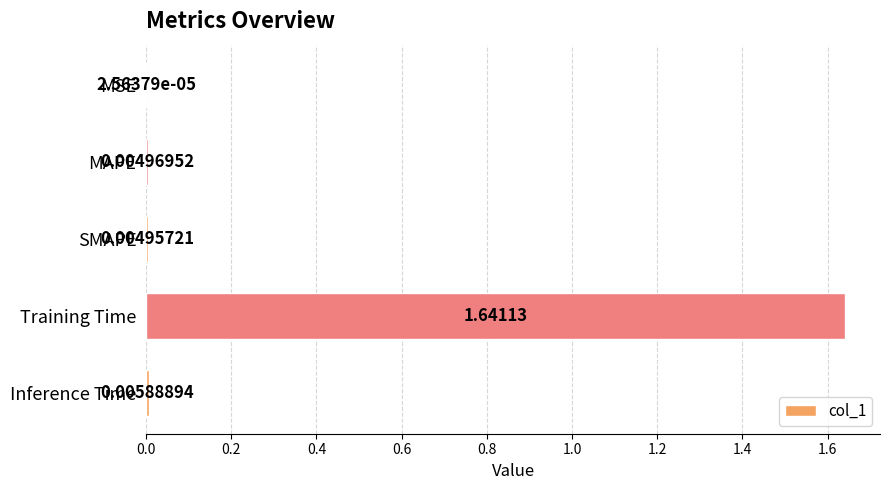

Are the bars horizontal?

Yes